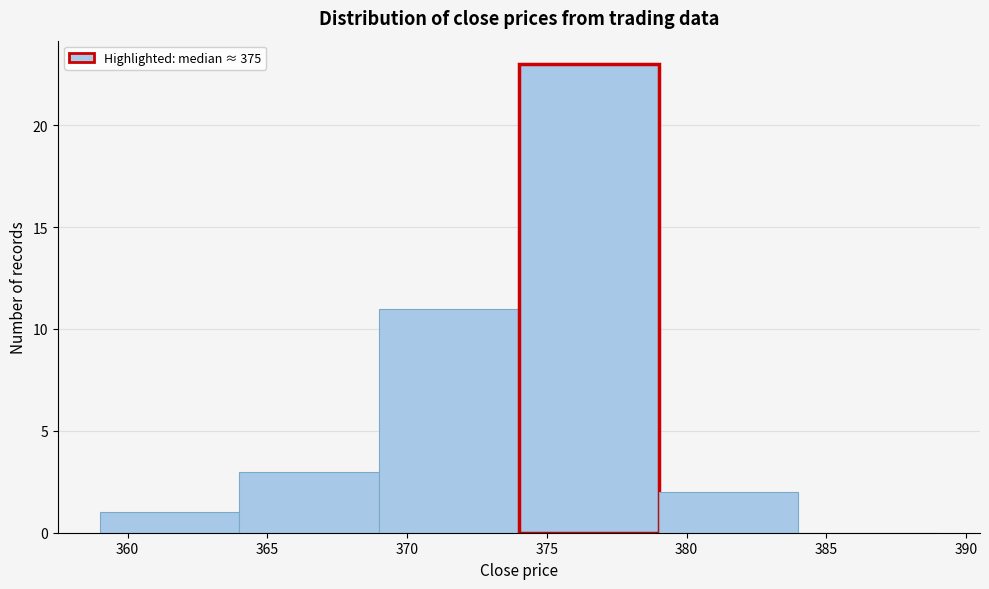

How tall is the bar that spans 379 to 384 on the x-axis? The values are not printed on the chart, so give them approximately, as read against the axis.

2